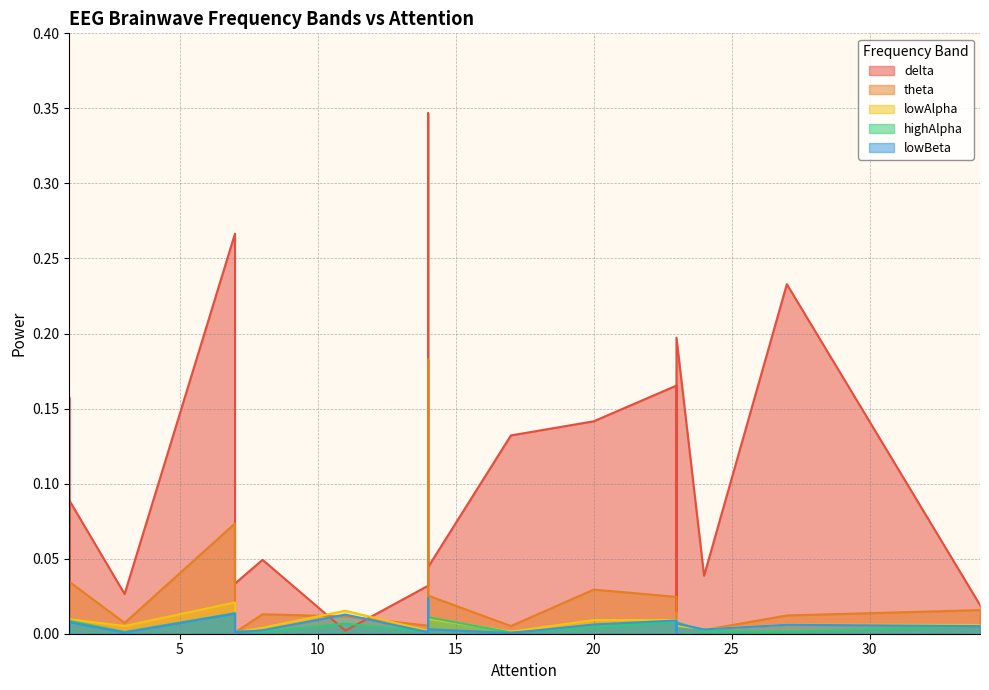

Between 14 and 23, which series saw the biggest shift?

delta